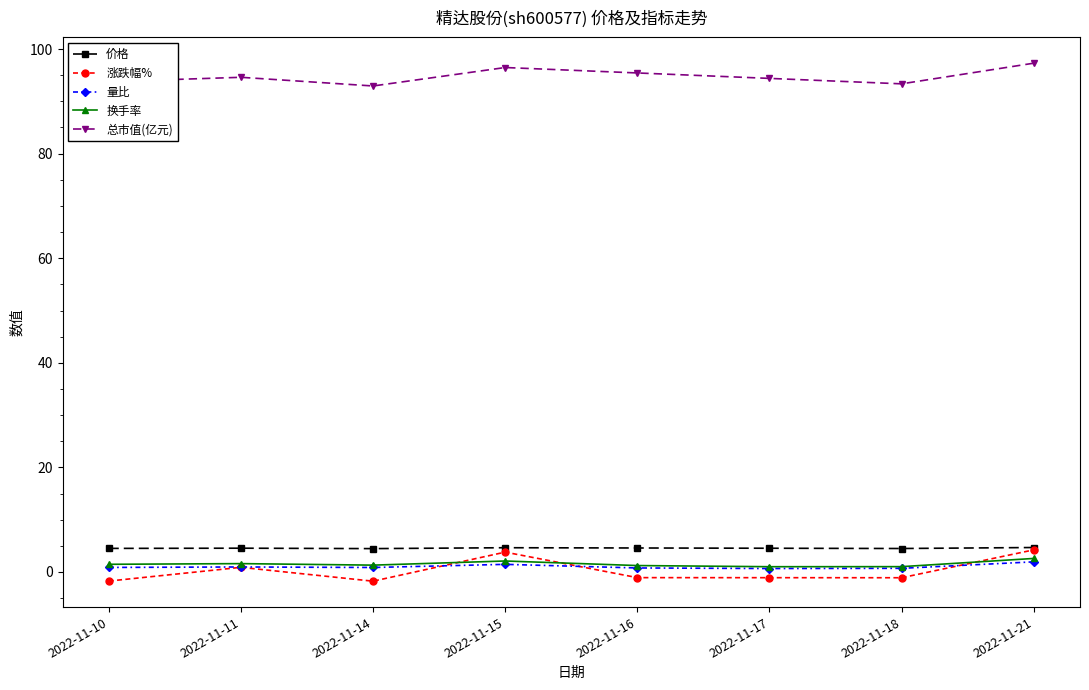

What is the value of the 价格 point at the 8th from the left?

4.7